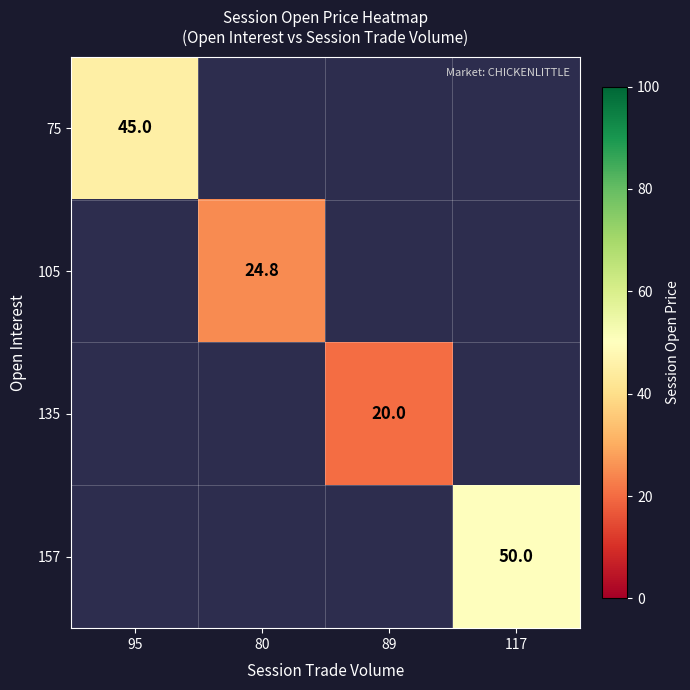

What is the smallest value displayed?

20.0